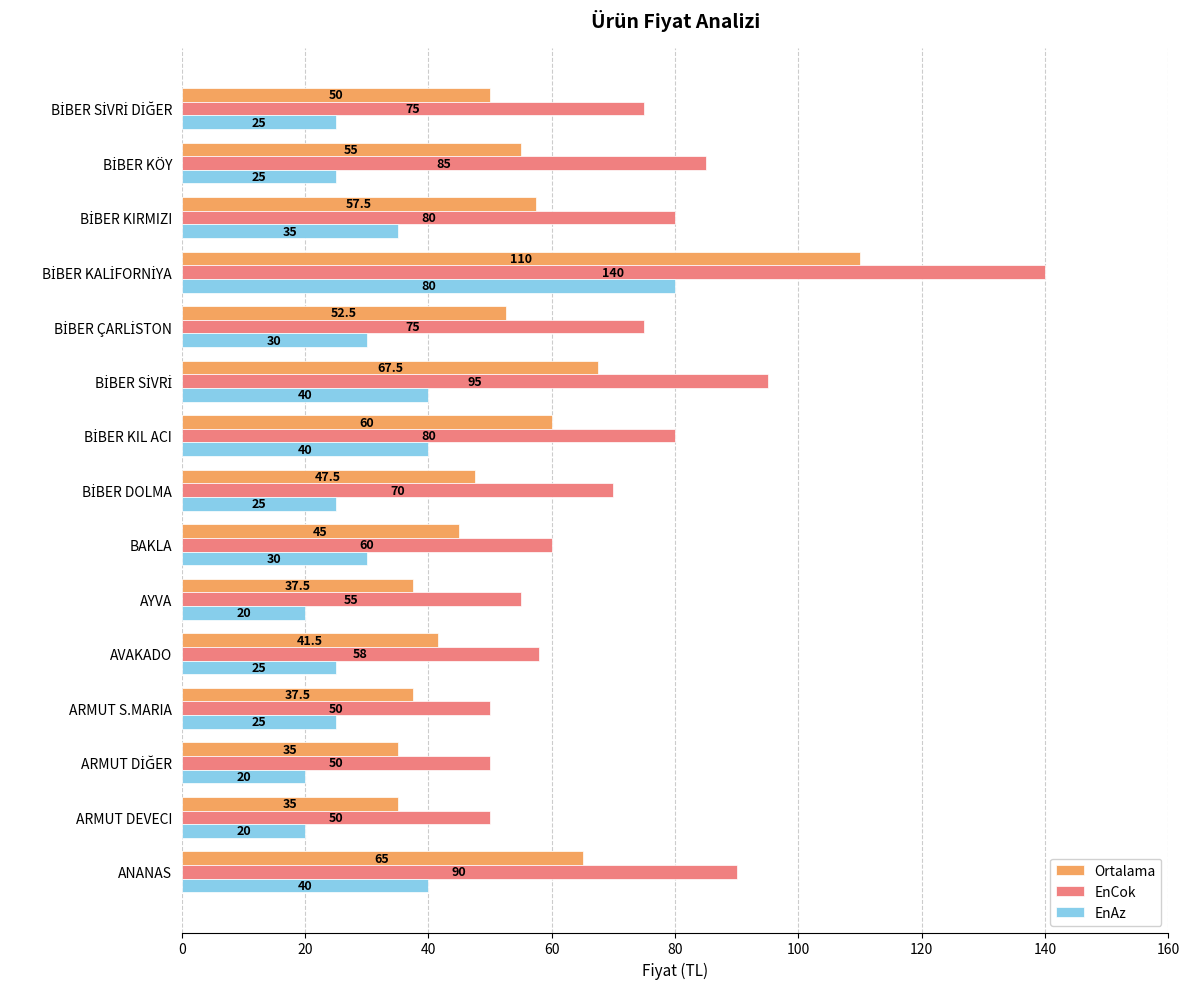

What is the difference between the maximum and minimum values in the EnCok series?

90.0